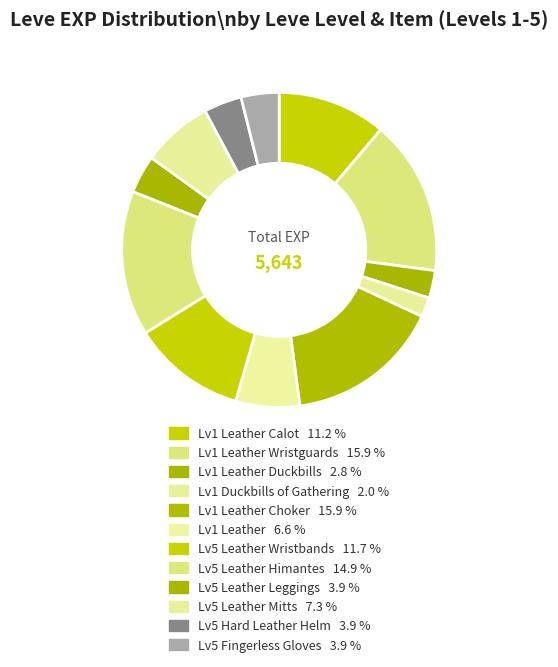

How many slices are in this pie chart?

12